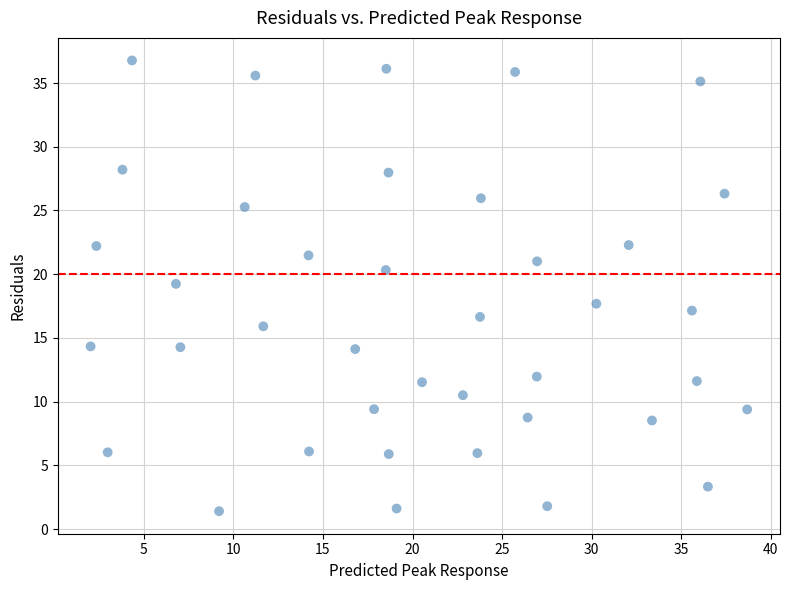

What is the range of X values (max minus min)?

36.6